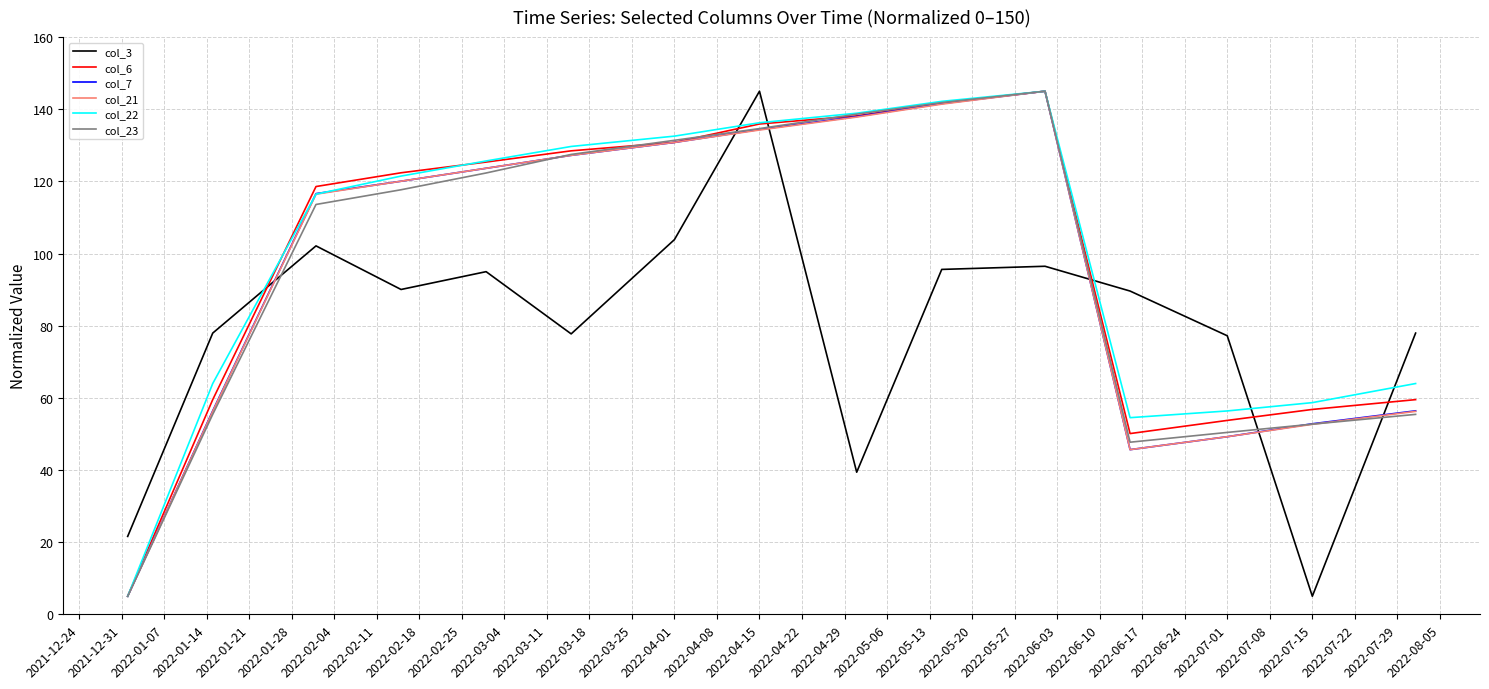

What is the minimum value for col_3?

5.0